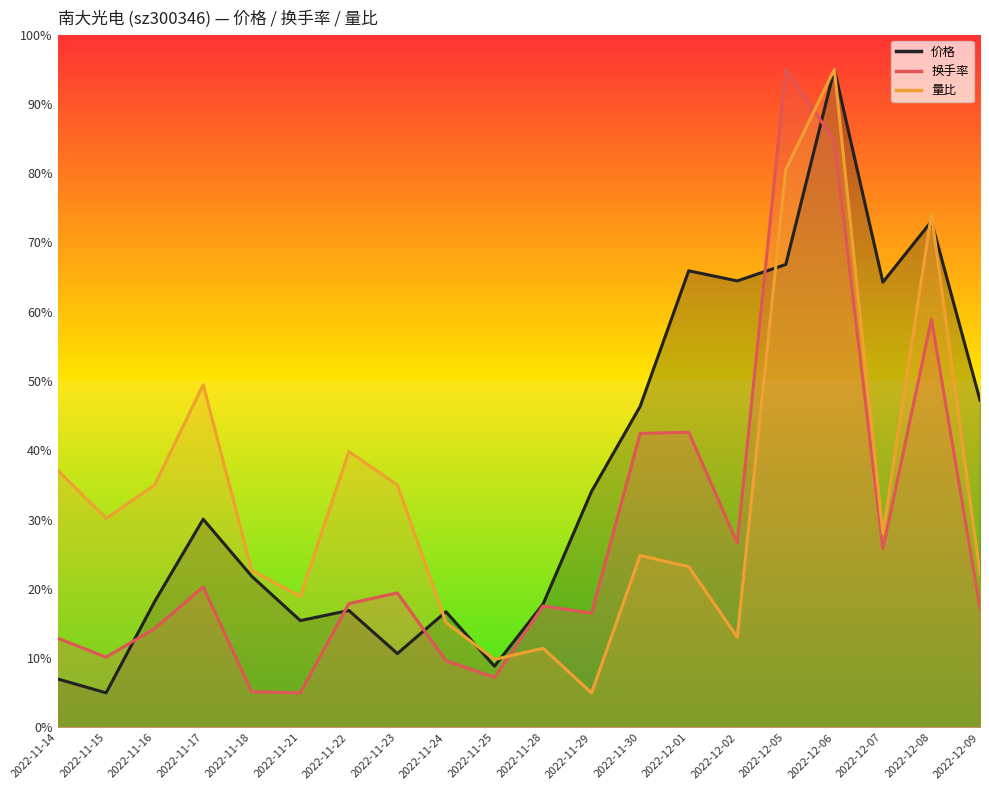

Reading right to left, list all the values displayed in this chart.

价格: 47.3	73.0	64.3	95.0	66.8	64.5	65.9	46.3	34.1	17.8	8.8	16.7	10.7	16.9	15.4	21.8	30.1	18.2	5.0	7.0
换手率: 17.2	58.9	25.8	84.7	95.0	26.6	42.6	42.4	16.5	17.5	7.2	9.6	19.4	17.9	5.0	5.2	20.3	14.3	10.2	12.9
量比: 22.1	74.1	28.0	95.0	80.5	13.0	23.2	24.8	5.0	11.4	9.8	15.2	35.0	39.8	18.9	22.7	49.5	35.0	30.2	37.1